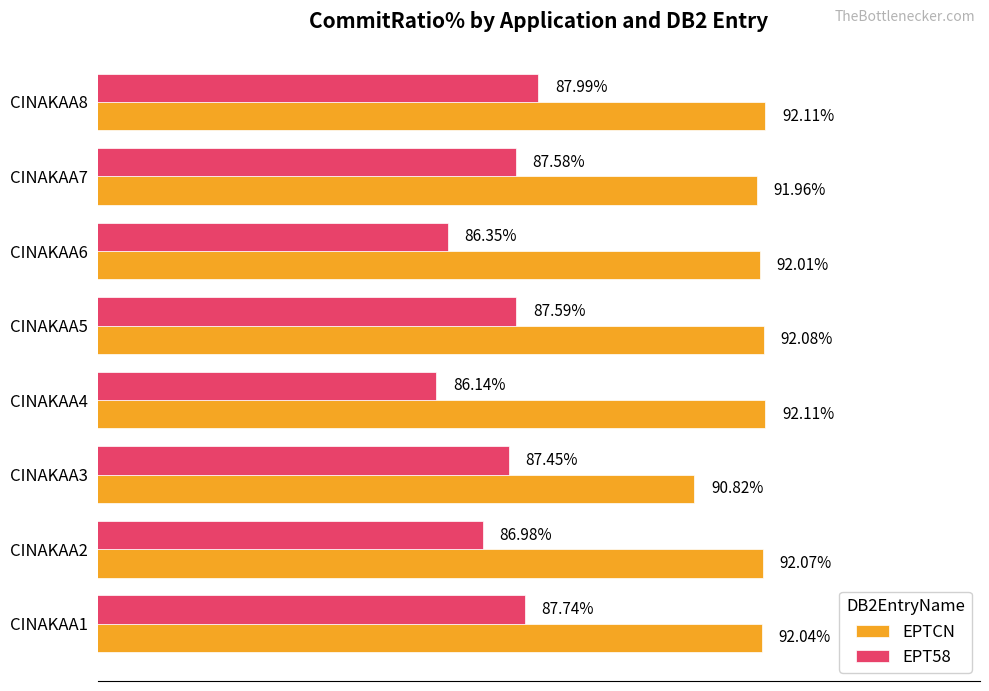

Between CINAKAA1 and CINAKAA7, which series saw the biggest shift?

EPT58